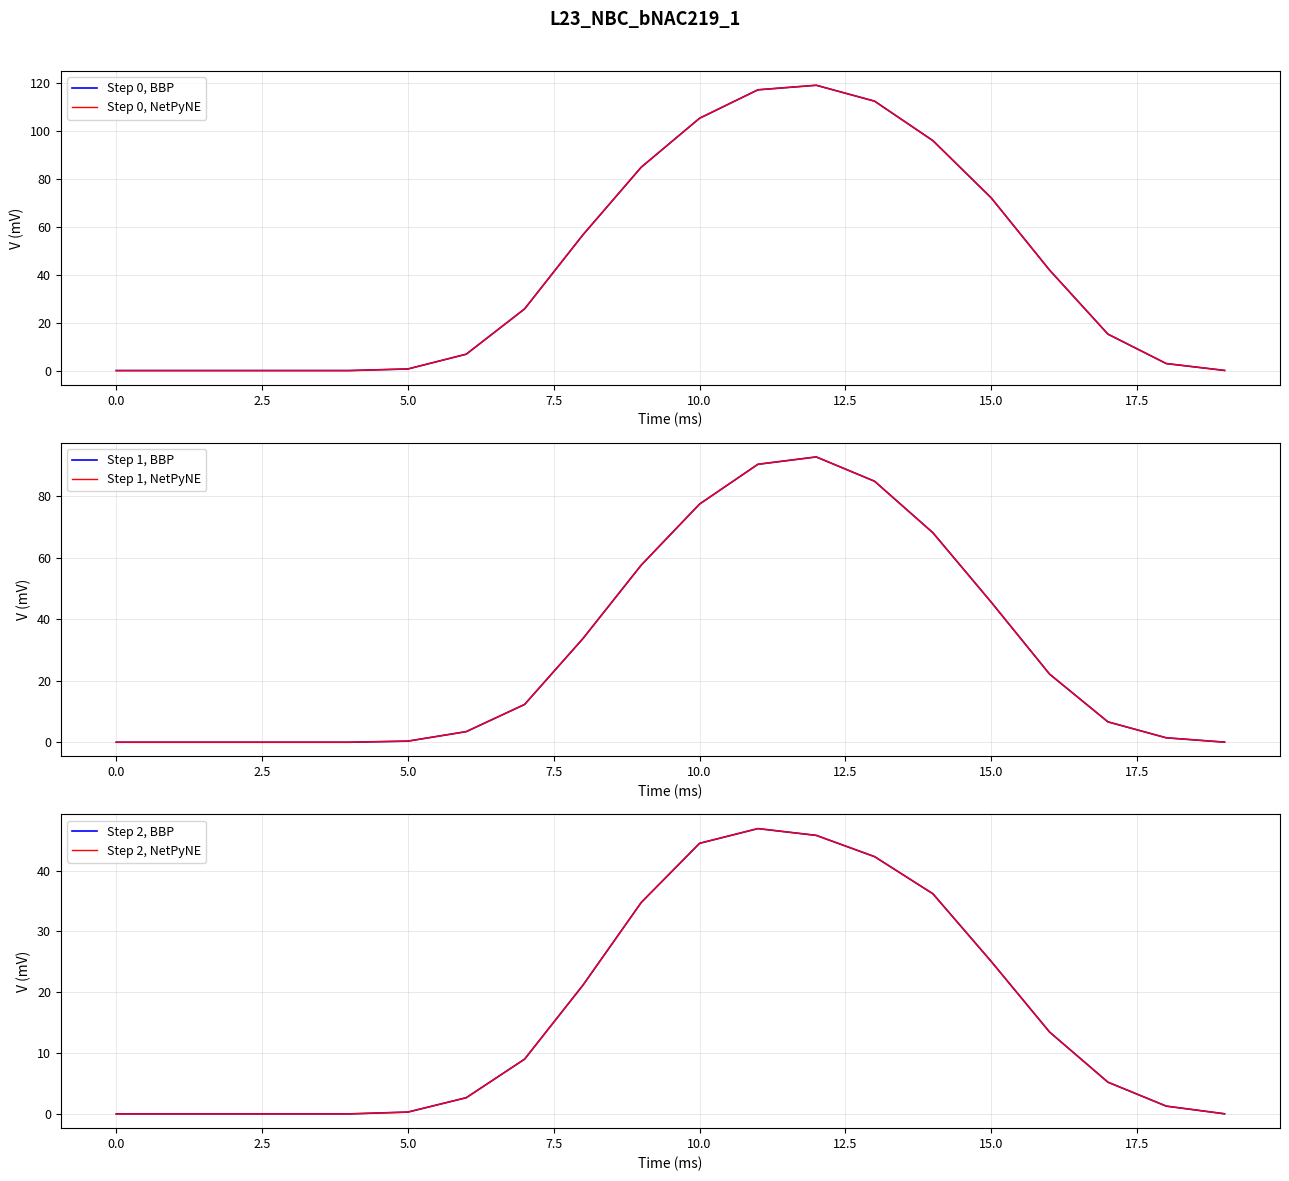

How many interior local peaks does the Step 1, BBP series have?

1